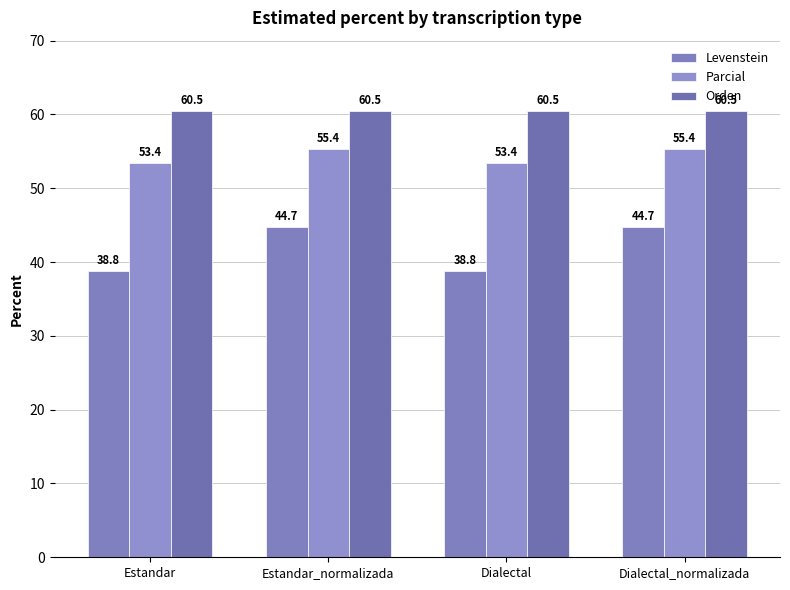

Between Estandar_normalizada and Dialectal_normalizada, which series saw the biggest shift?

Levenstein